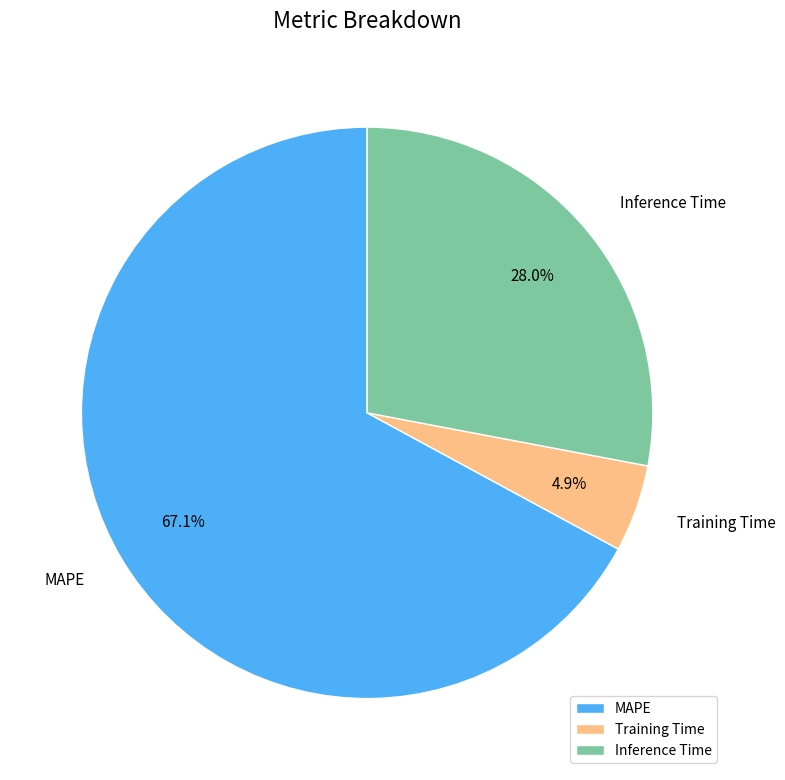

Is MAPE the majority of the pie?

Yes